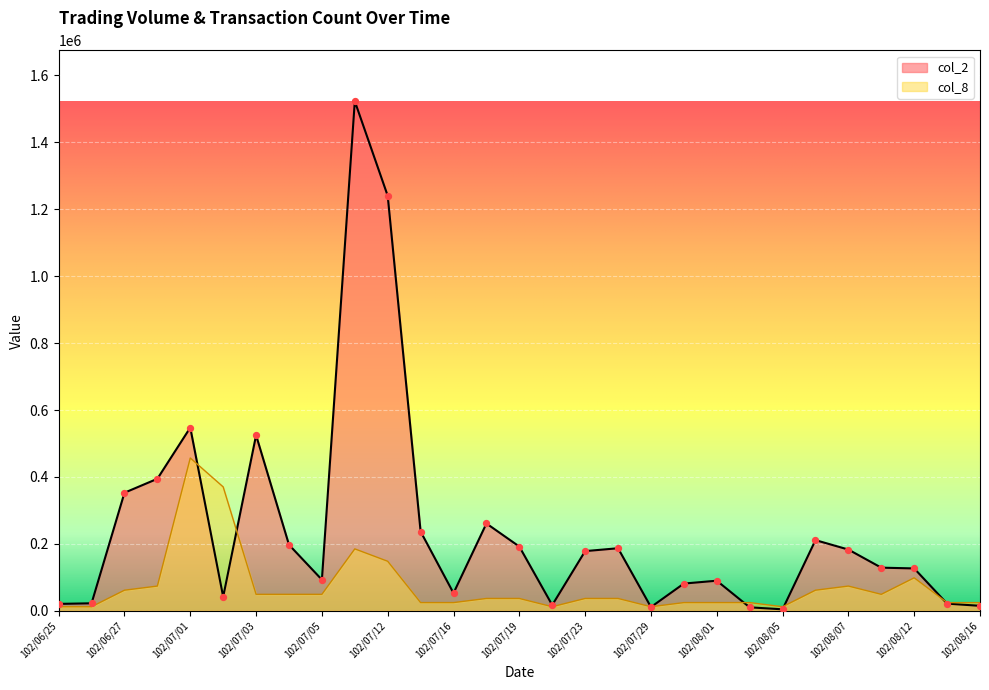

What is the total value across all series at 102/07/16?

77692.4